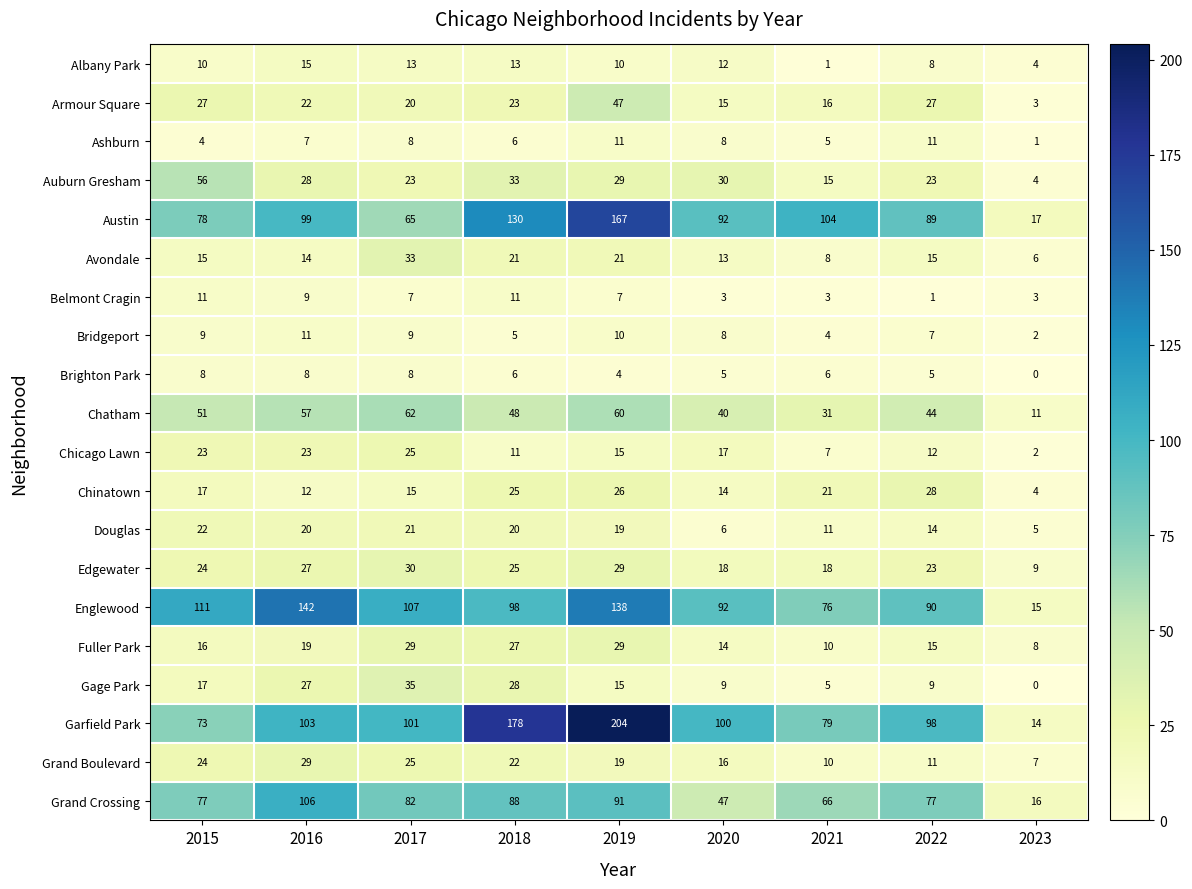

The Armour Square series shows 17 at 2015. True or false?

False